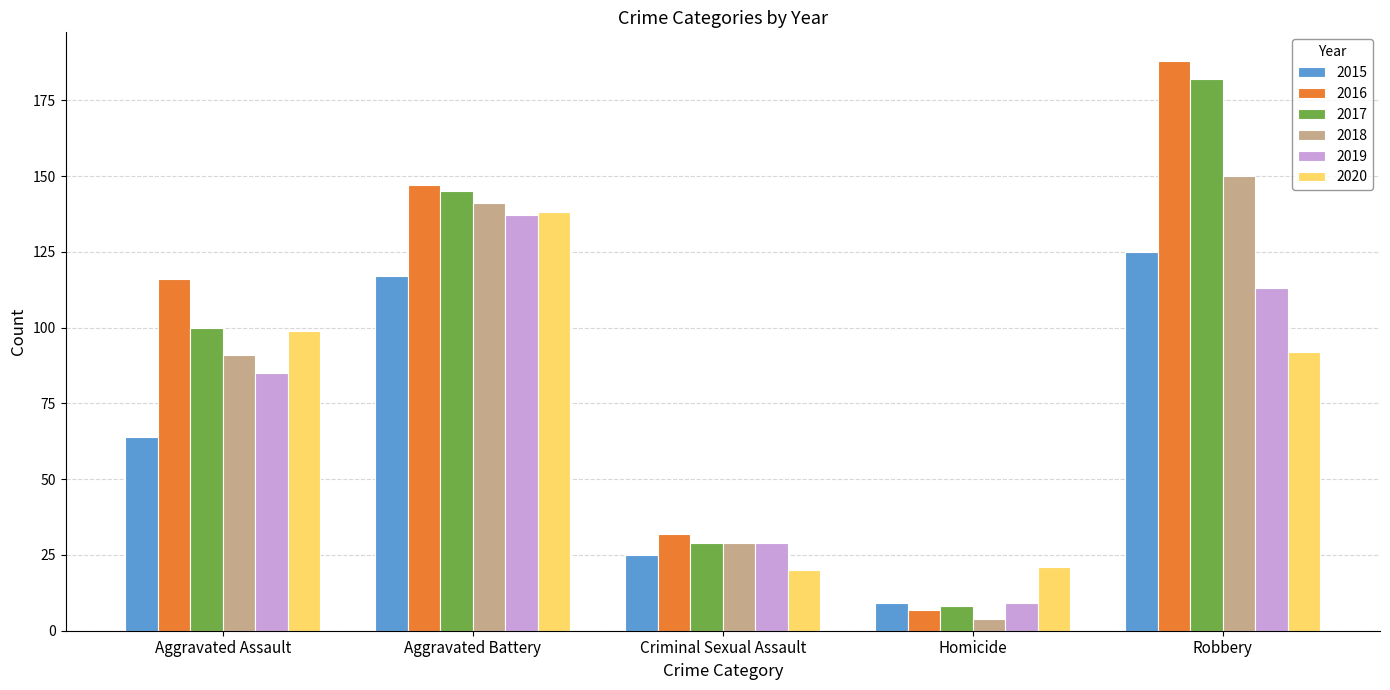

True or false: 2016 has a value of 188 at Robbery.

True